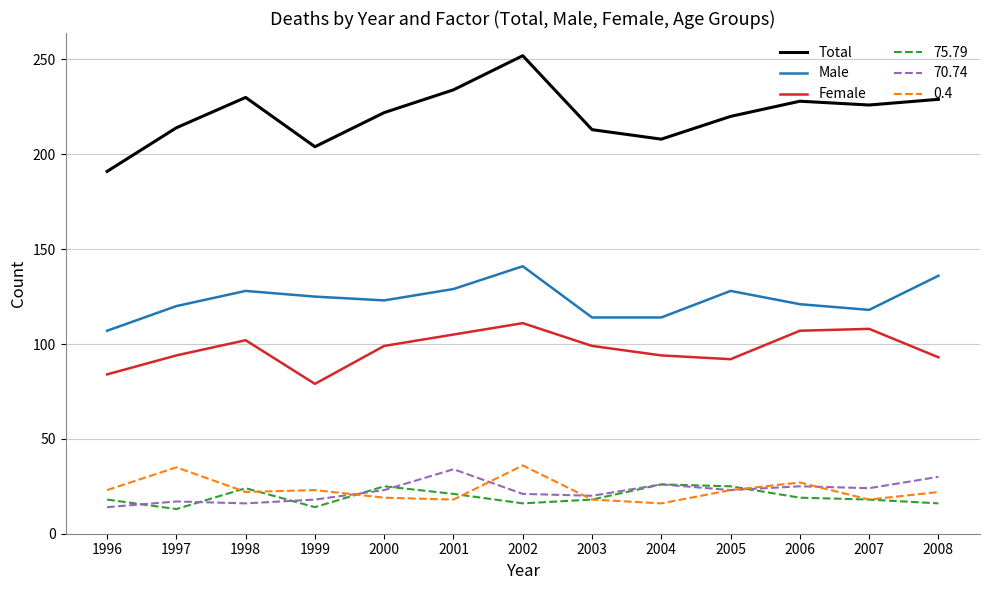

Is this an area chart (filled region under the line)?

No